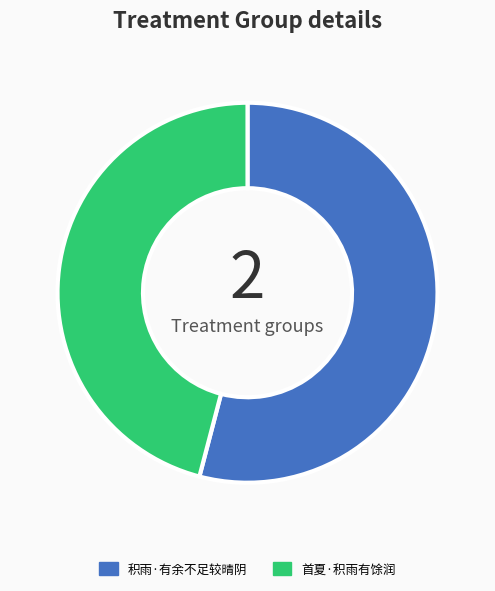

Is it true that 积雨·有余不足较晴阴 is 41% of the pie?

False